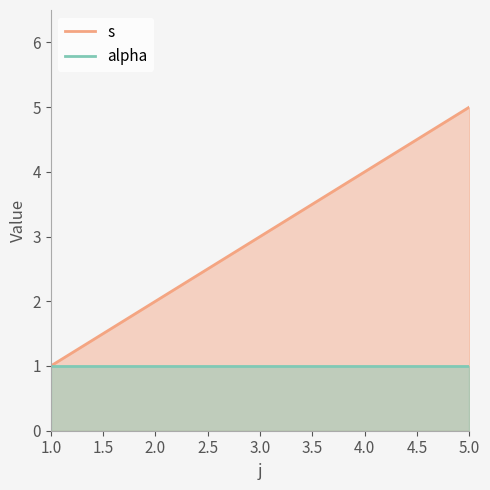

The chart shows a value of 7 at 4. True or false?

False